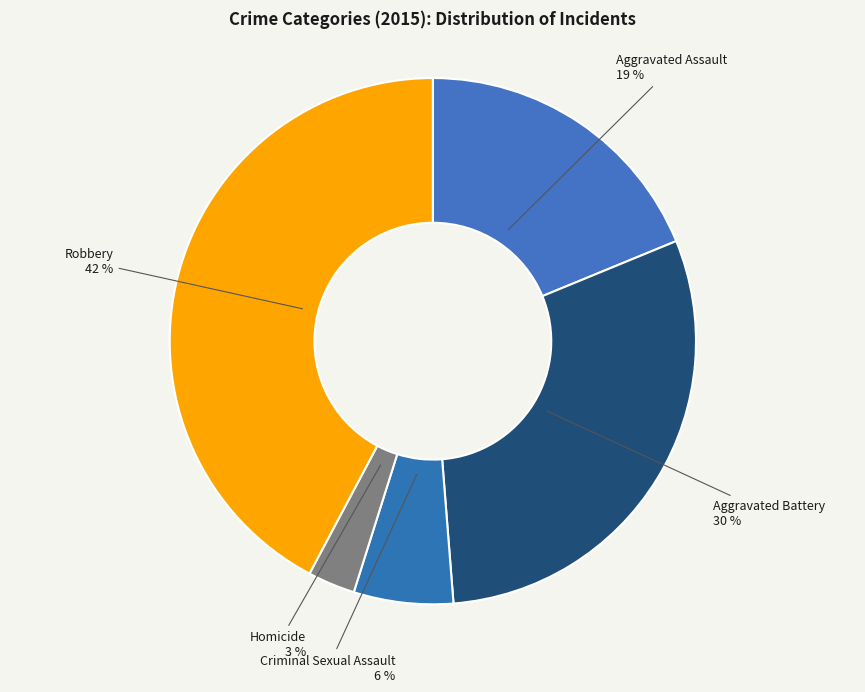

What percentage is the Aggravated Battery slice, to the nearest percent?

30%